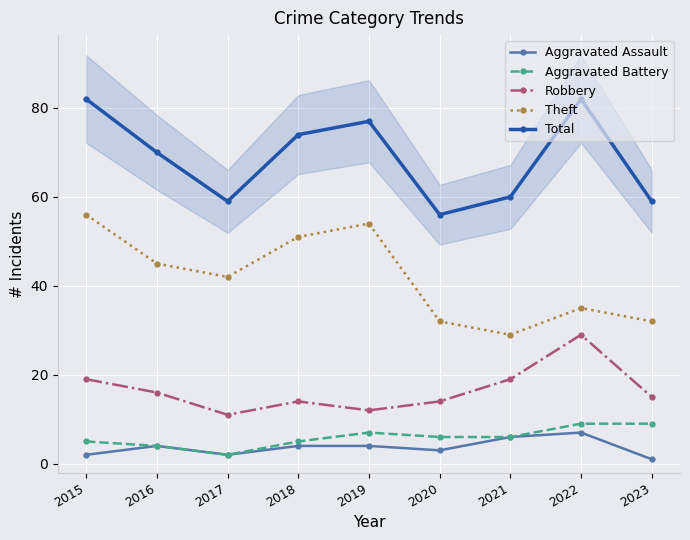

Count the number of categories in the chart.

9